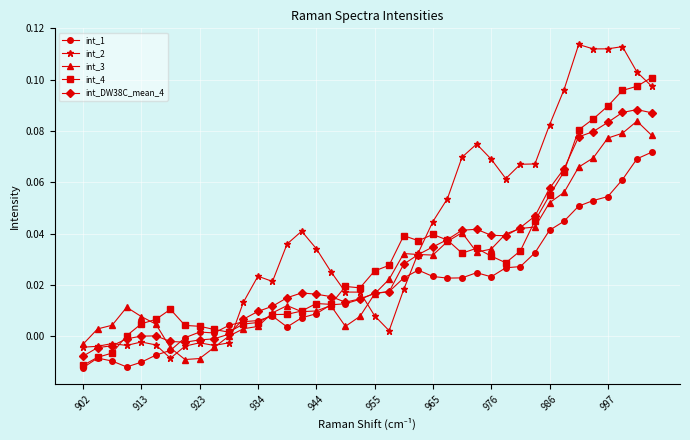

Does the chart have visible grid lines?

Yes